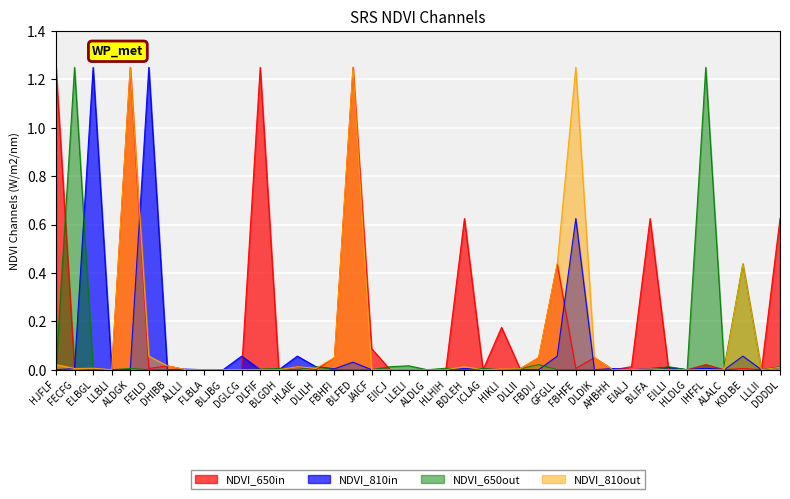

How many lines are shown in the chart?

4